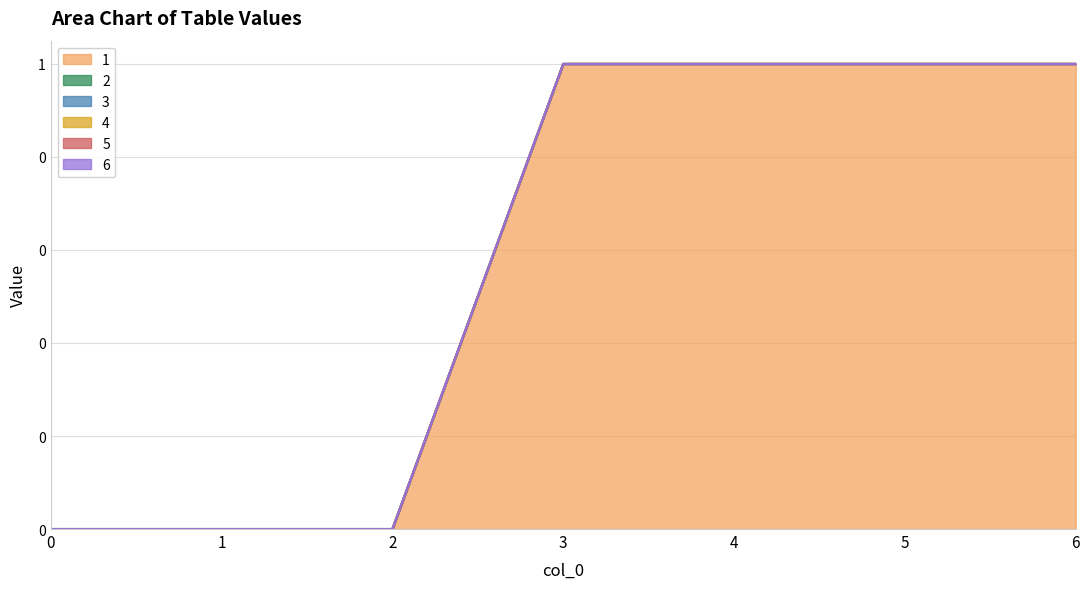

Rank the categories by 2 value from lowest to highest.

0, 1, 2, 3, 4, 5, 6